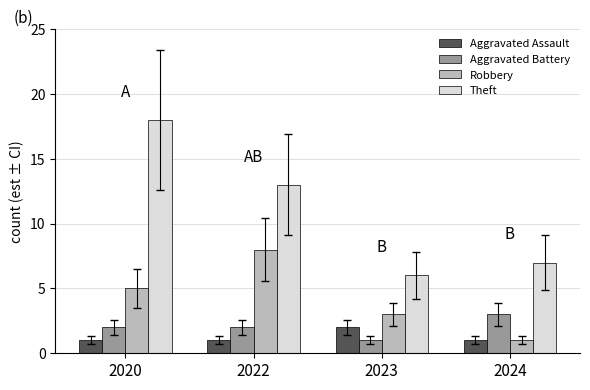

Is the value of Aggravated Assault at 2024 greater than the value of Robbery at 2020?

No